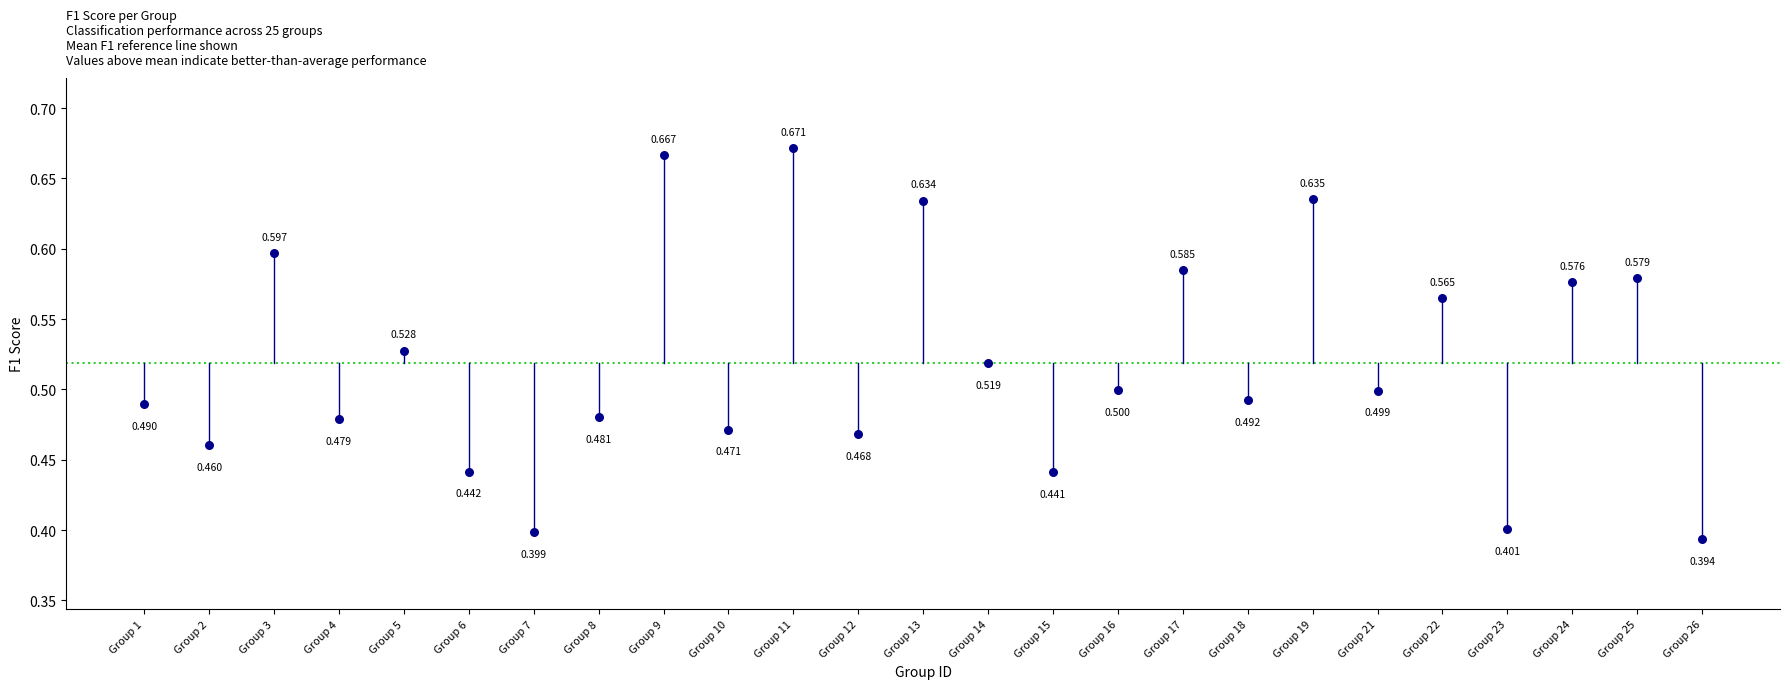

How many data points are displayed?

25